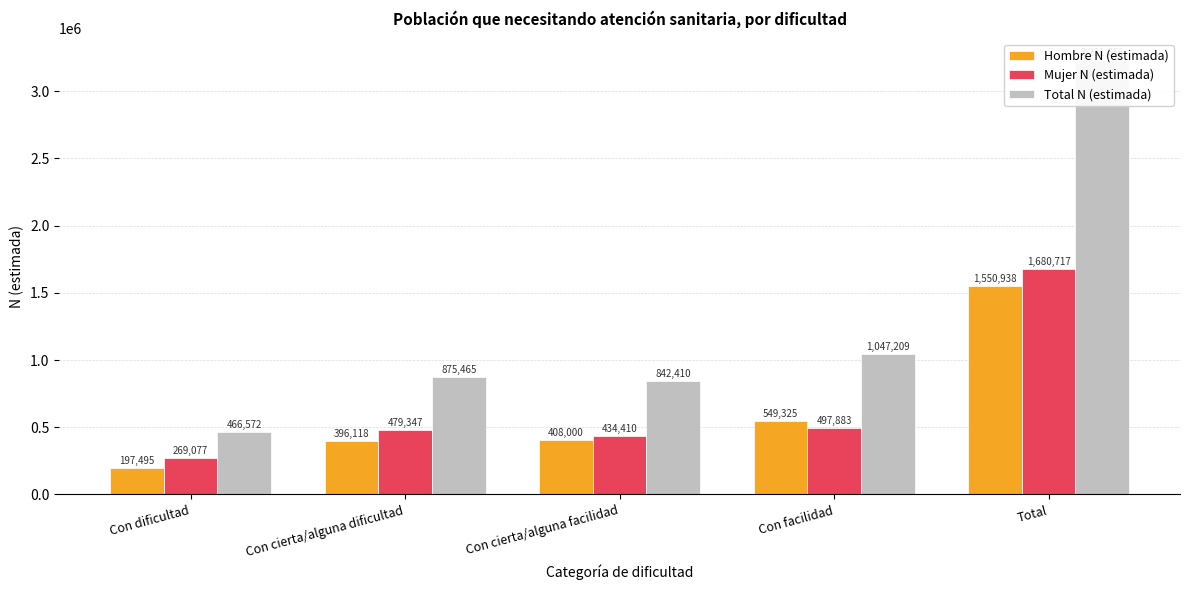

Reading left to right, what are all the values shown in this chart?

Hombre N (estimada): Con dificultad=197495	Con cierta/alguna dificultad=396118	Con cierta/alguna facilidad=408000	Con facilidad=549325	Total=1550938
Mujer N (estimada): Con dificultad=269077	Con cierta/alguna dificultad=479347	Con cierta/alguna facilidad=434410	Con facilidad=497883	Total=1680717
Total N (estimada): Con dificultad=466572	Con cierta/alguna dificultad=875465	Con cierta/alguna facilidad=842410	Con facilidad=1047209	Total=3231656